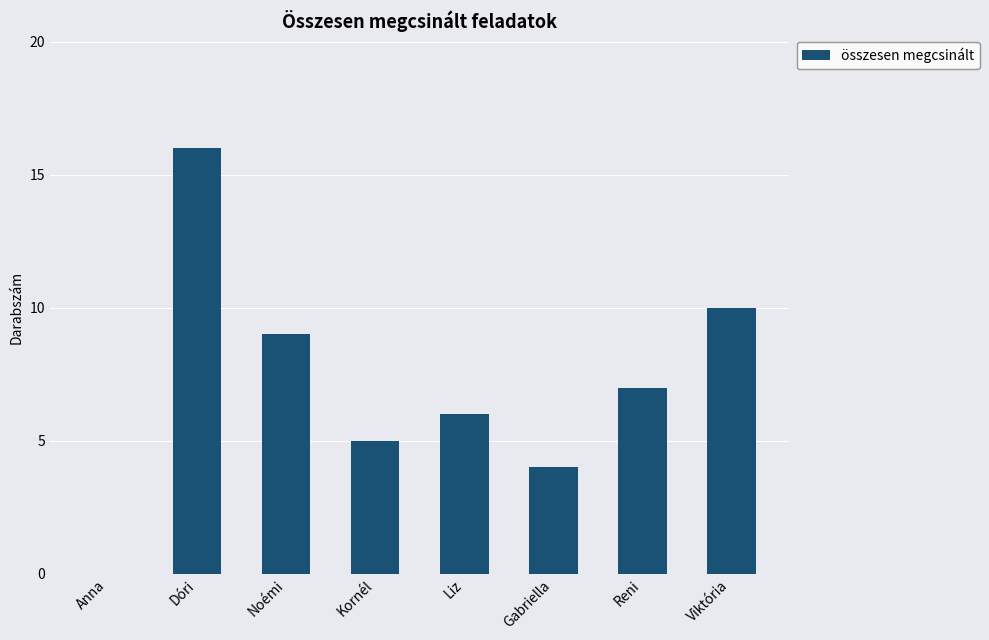

Reading left to right, transcribe all the data shown in this chart.

Anna=0	Dóri=16	Noémi=9	Kornél=5	Liz=6	Gabriella=4	Reni=7	Viktória=10